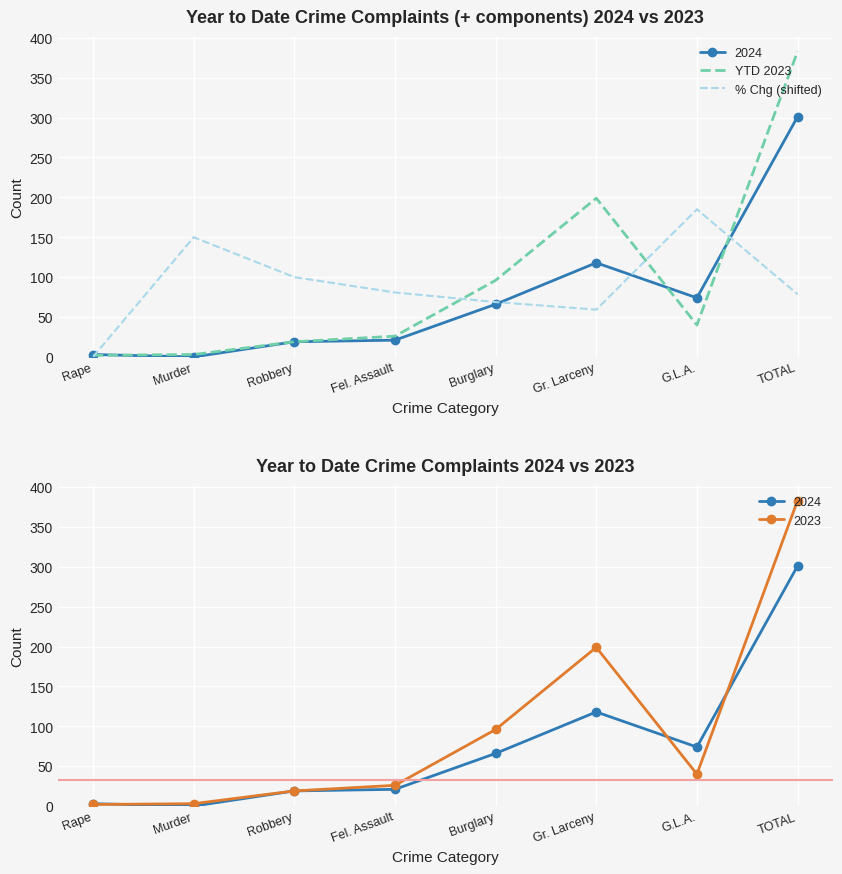

What is the approximate value of YTD 2023 at Rape?

2.0